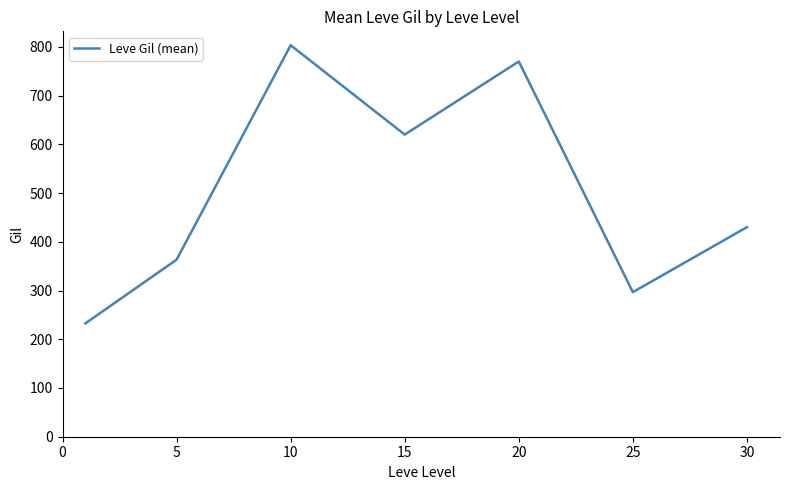

What is the smallest value displayed?

232.5